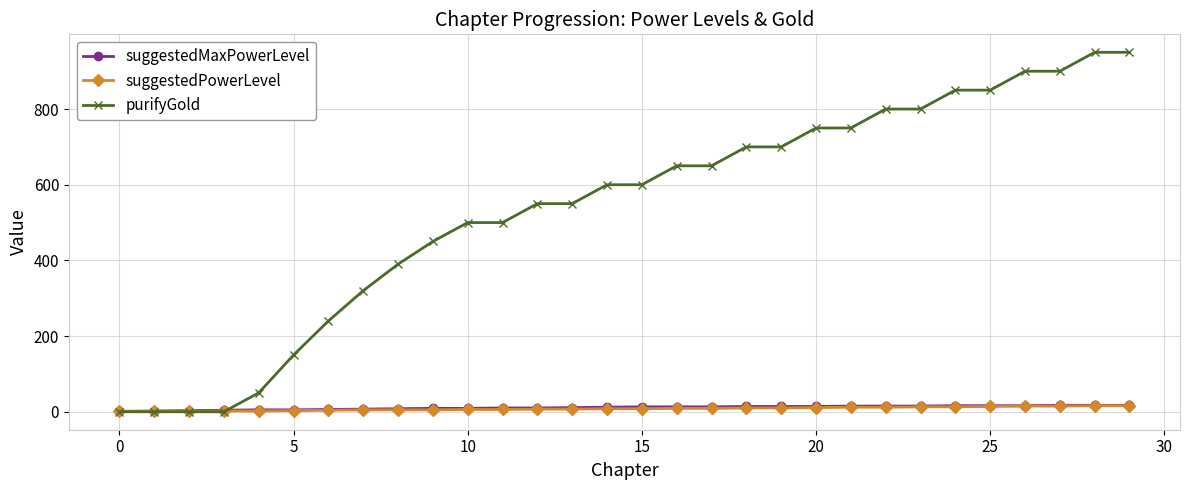

What is the highest value of the purifyGold series?

950